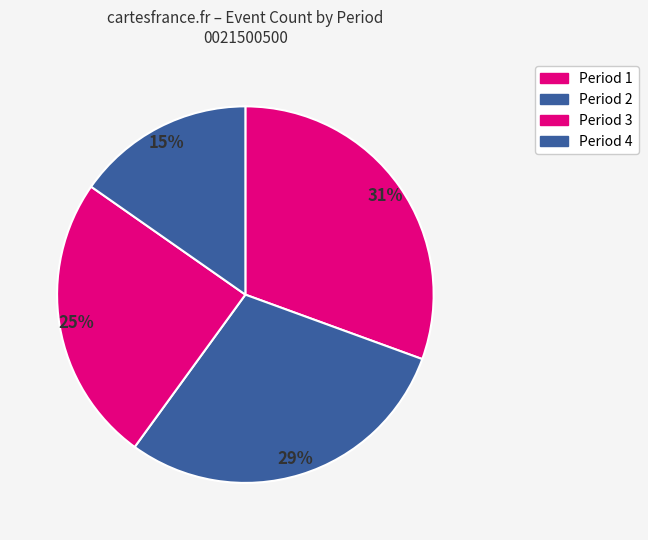

Rank the categories by value from highest to lowest.

Period 1, Period 2, Period 3, Period 4